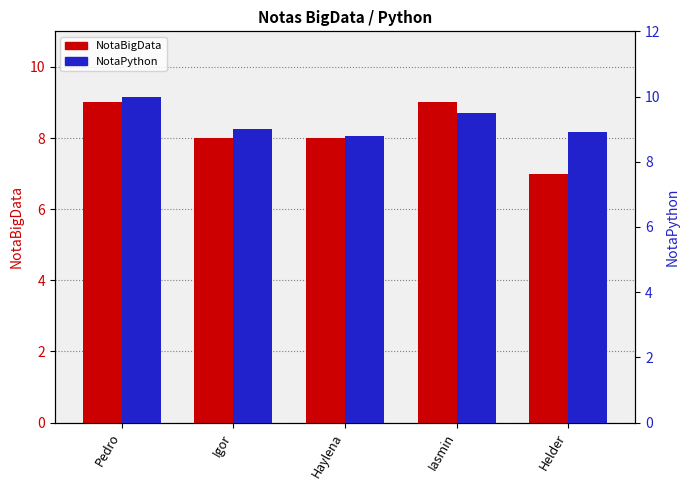

What is the total value across all series at Pedro?

19.0